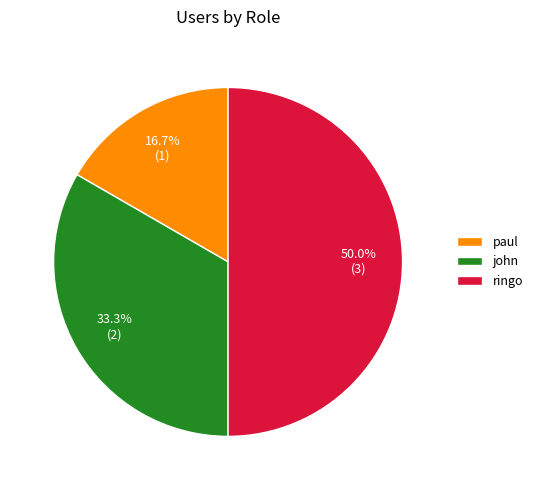

How many slices are in this pie chart?

3